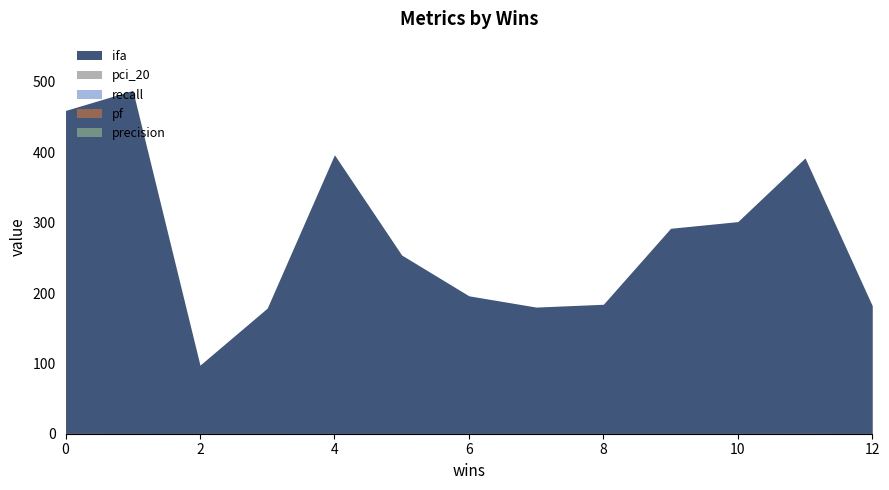

What is the difference between the second highest and minimum values in the ifa series?

362.0